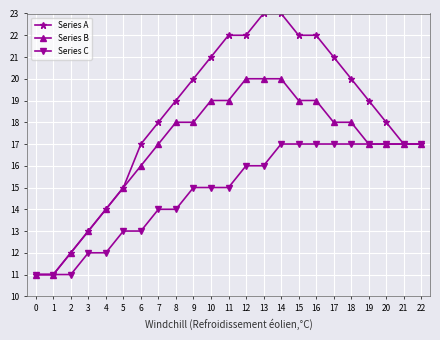

How many lines are shown in the chart?

3